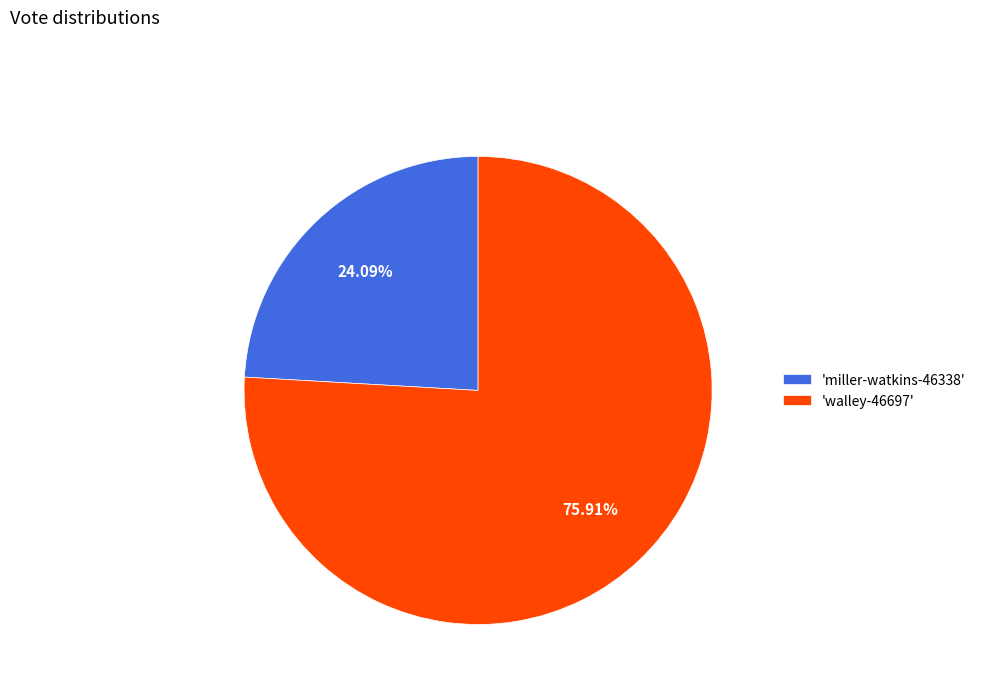

What is the ratio of the value at 'miller-watkins-46338' to the value at 'walley-46697'?

0.3